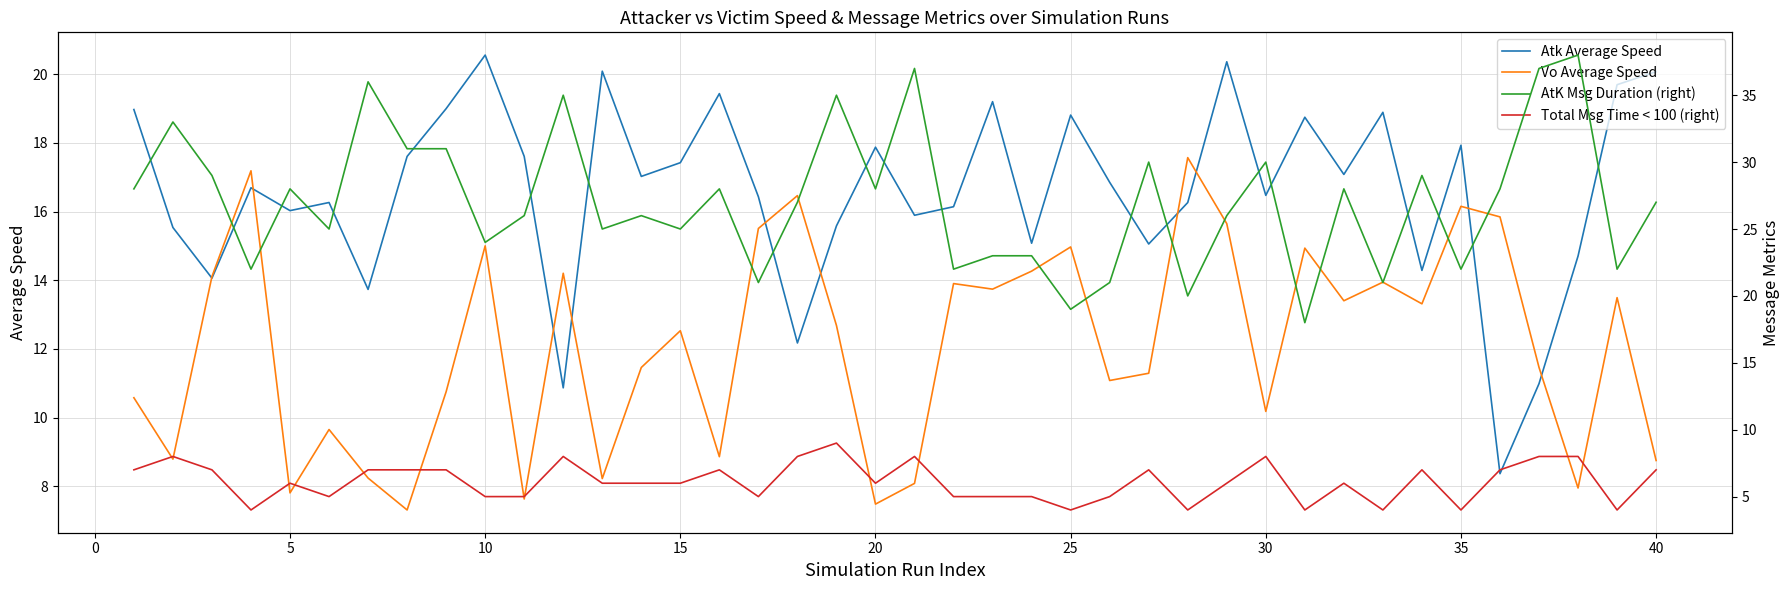

True or false: Total Msg Time < 100 (right) has more than 0 points higher than both neighbors.

True